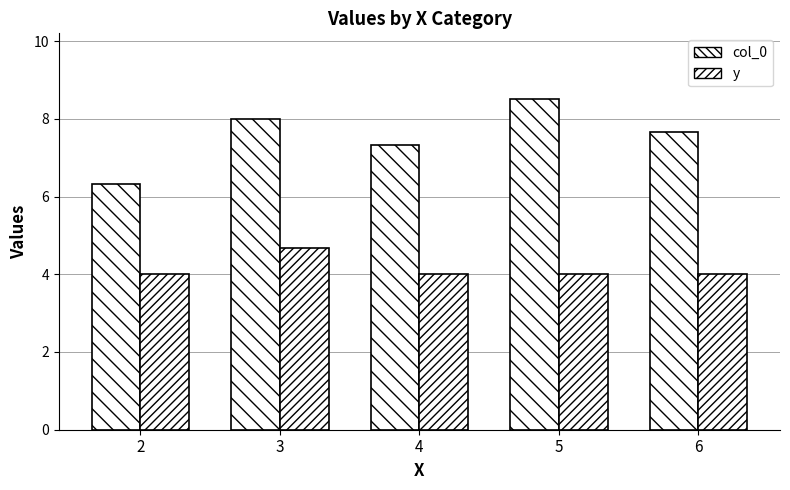

What is the value of the y bar at the 5th from the left?

4.0